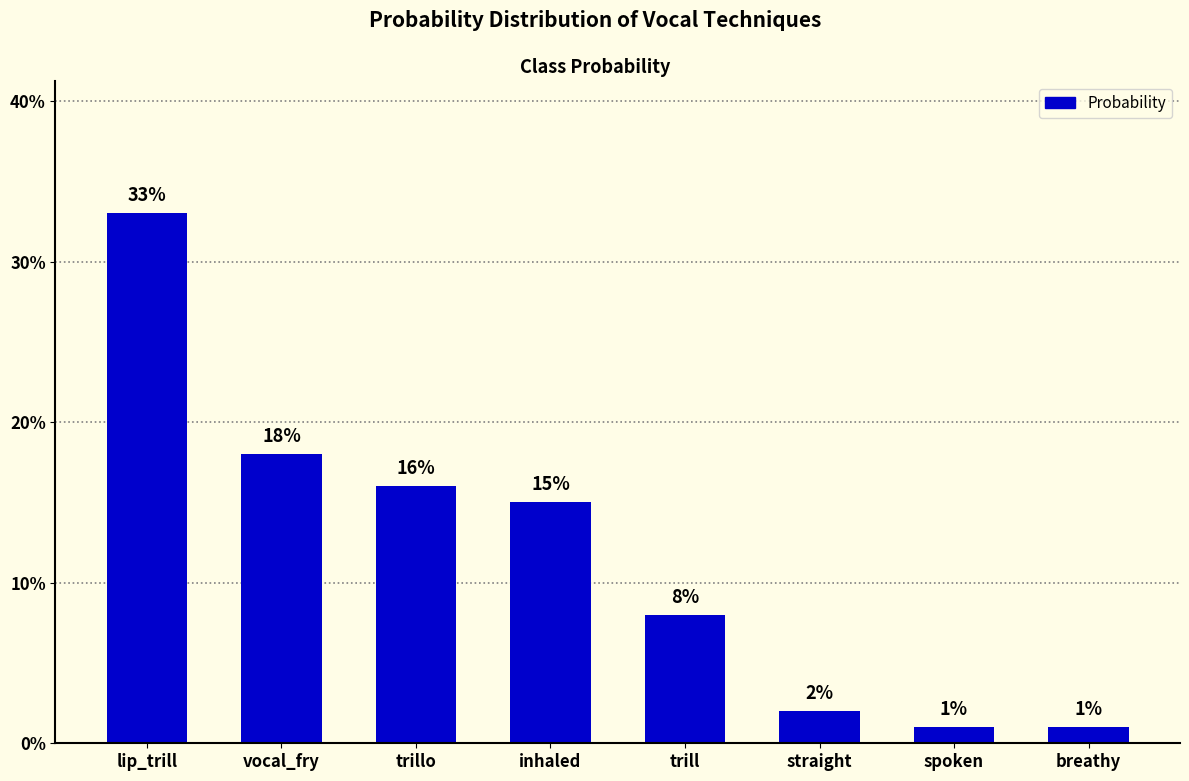

Does the chart contain any negative values?

No